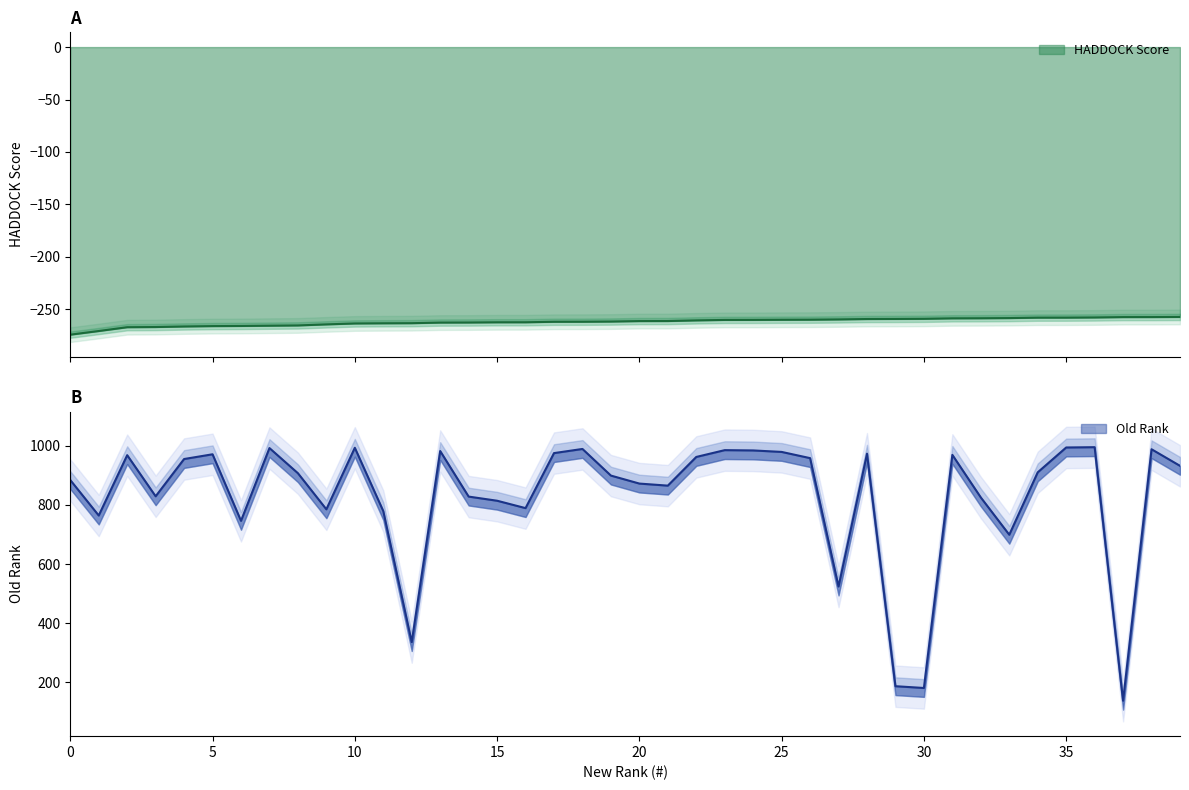

True or false: old_rank and score cross at least once.

False